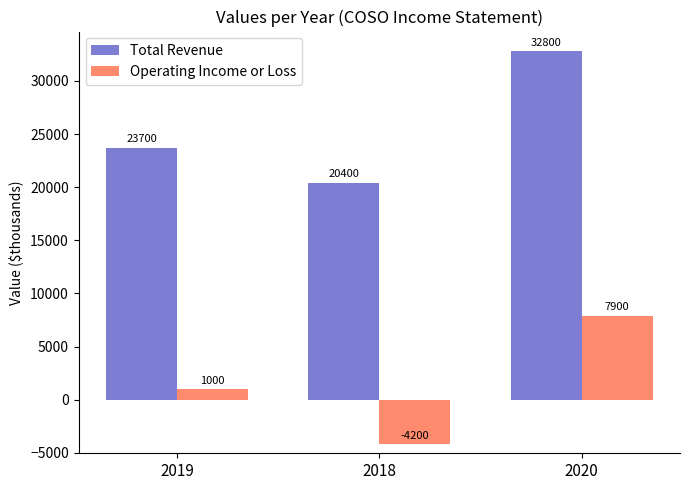

What is the difference between the Operating Income or Loss values at 2019 and 2020?

6900